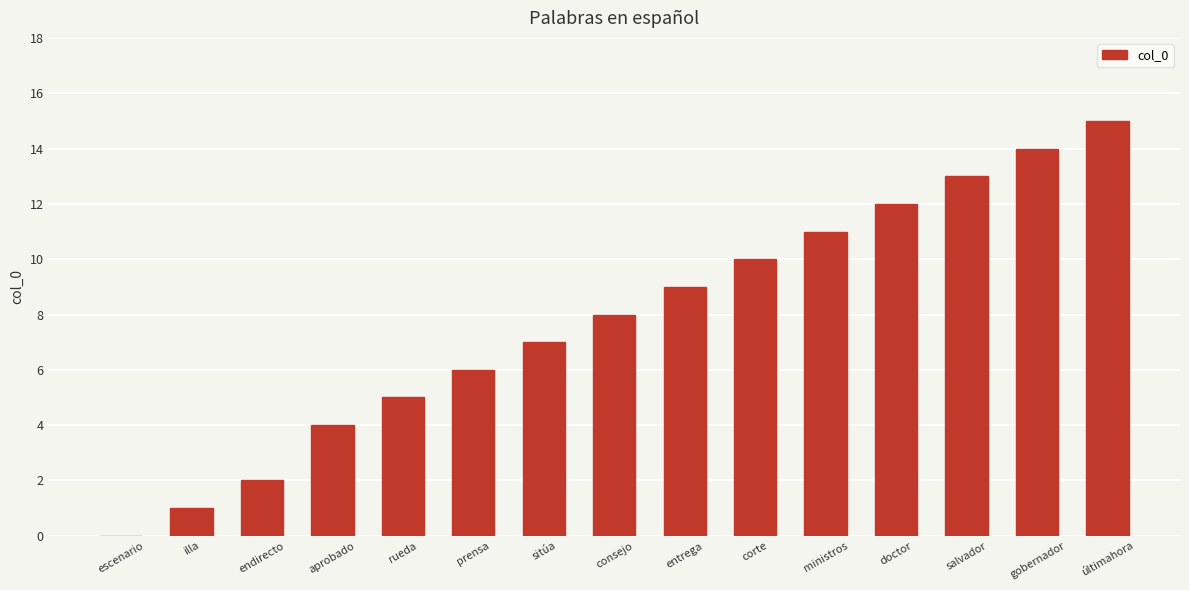

Reading left to right, extract all data points from this chart.

escenario=0	illa=1	endirecto=2	aprobado=4	rueda=5	prensa=6	sitúa=7	consejo=8	entrega=9	corte=10	ministros=11	doctor=12	salvador=13	gobernador=14	últimahora=15